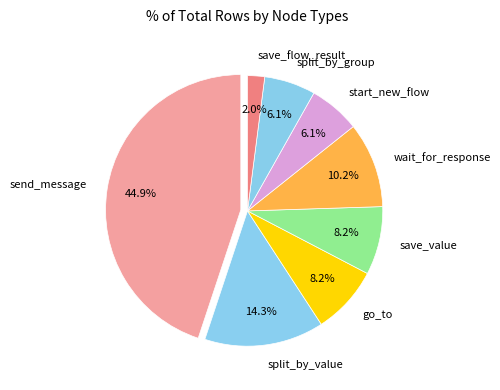

Approximately how many times larger is the value at send_message compared to go_to?

5.5